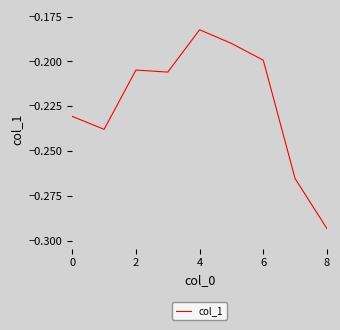

What is the value of the 5th point from the left?

-0.2